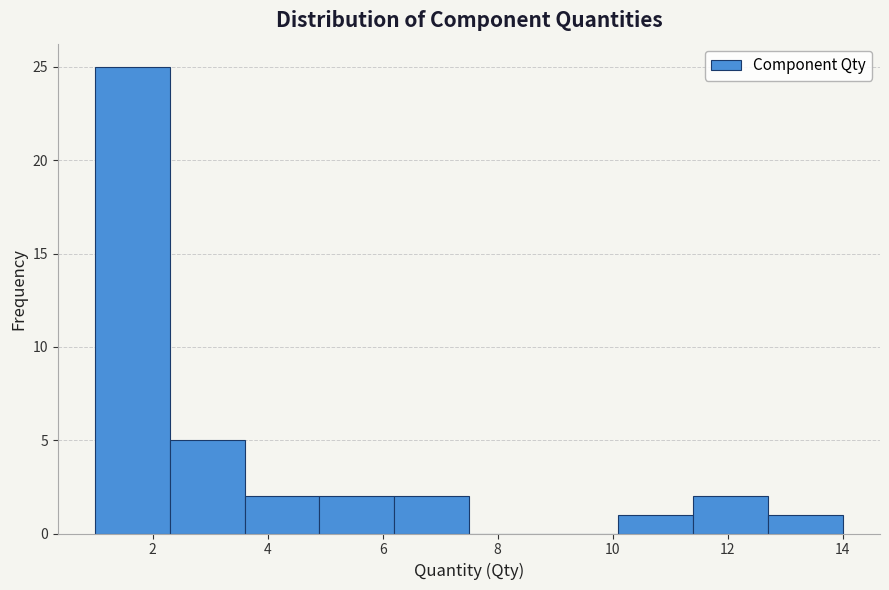

Reading left to right, list every bar in this chart as the range it spans on the x-axis followed by its height. Neither the bar edges nor the heights are printed on the chart, so give them approximately, as read against the axes.

1.0 to 2.3: 25
2.3 to 3.6: 5
3.6 to 4.9: 2
4.9 to 6.2: 2
6.2 to 7.5: 2
7.5 to 8.8: 0
8.8 to 10.1: 0
10.1 to 11.4: 1
11.4 to 12.7: 2
12.7 to 14.0: 1